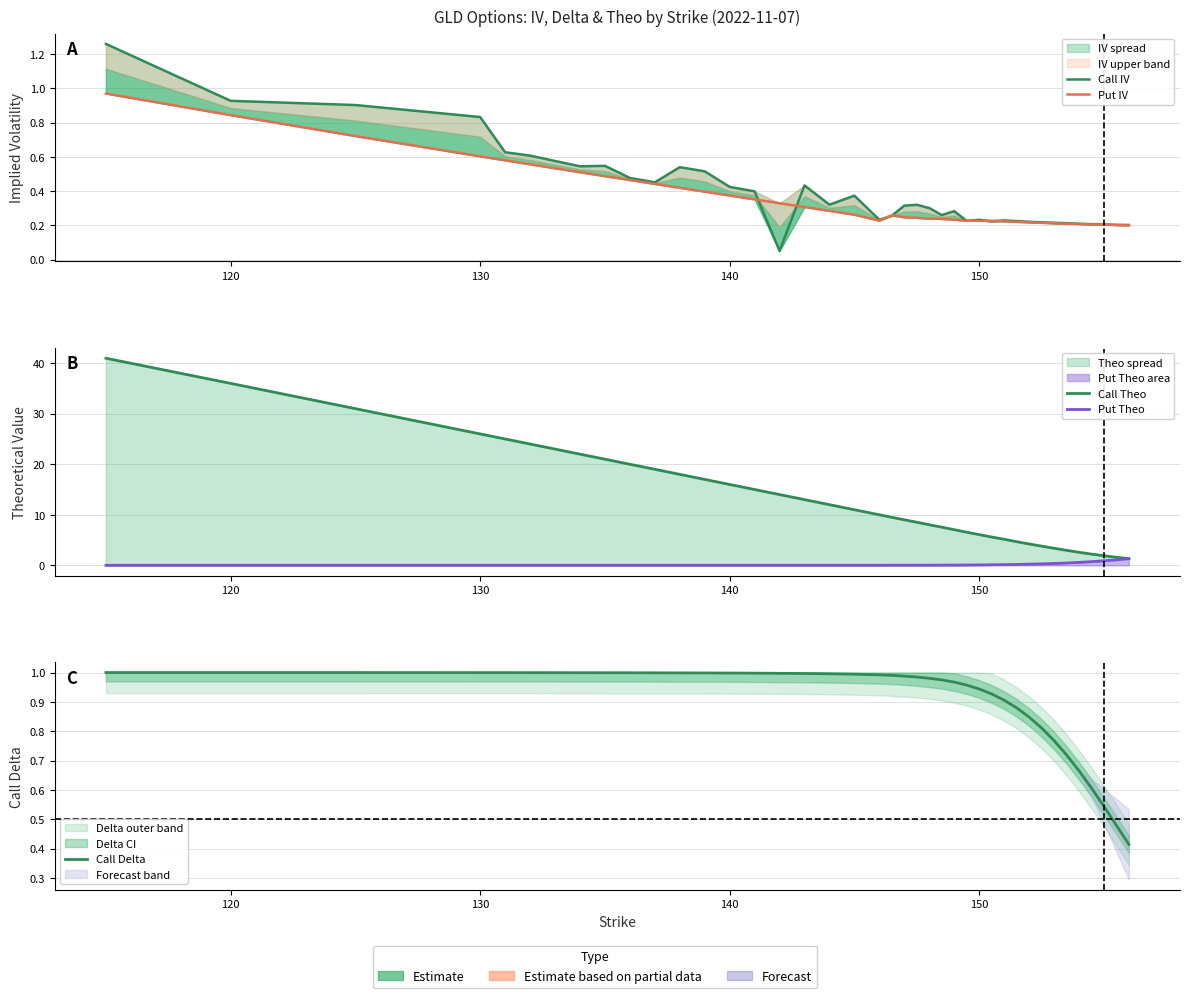

Does the chart display data point markers on the line(s)?

No